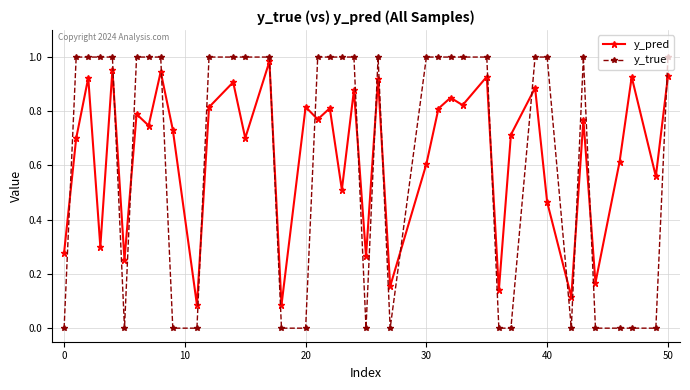

How many interior local peaks does the y_pred series have?

15